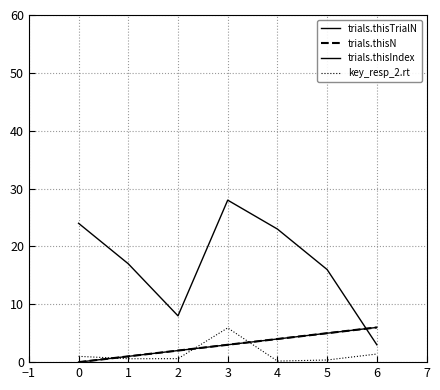

Which series changed the most between 4 and 6?

trials.thisIndex